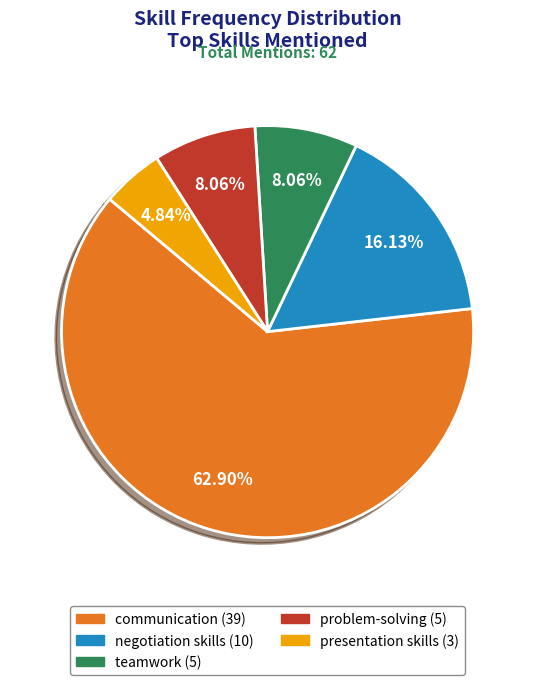

Is there any slice that represents more than half of the pie?

Yes